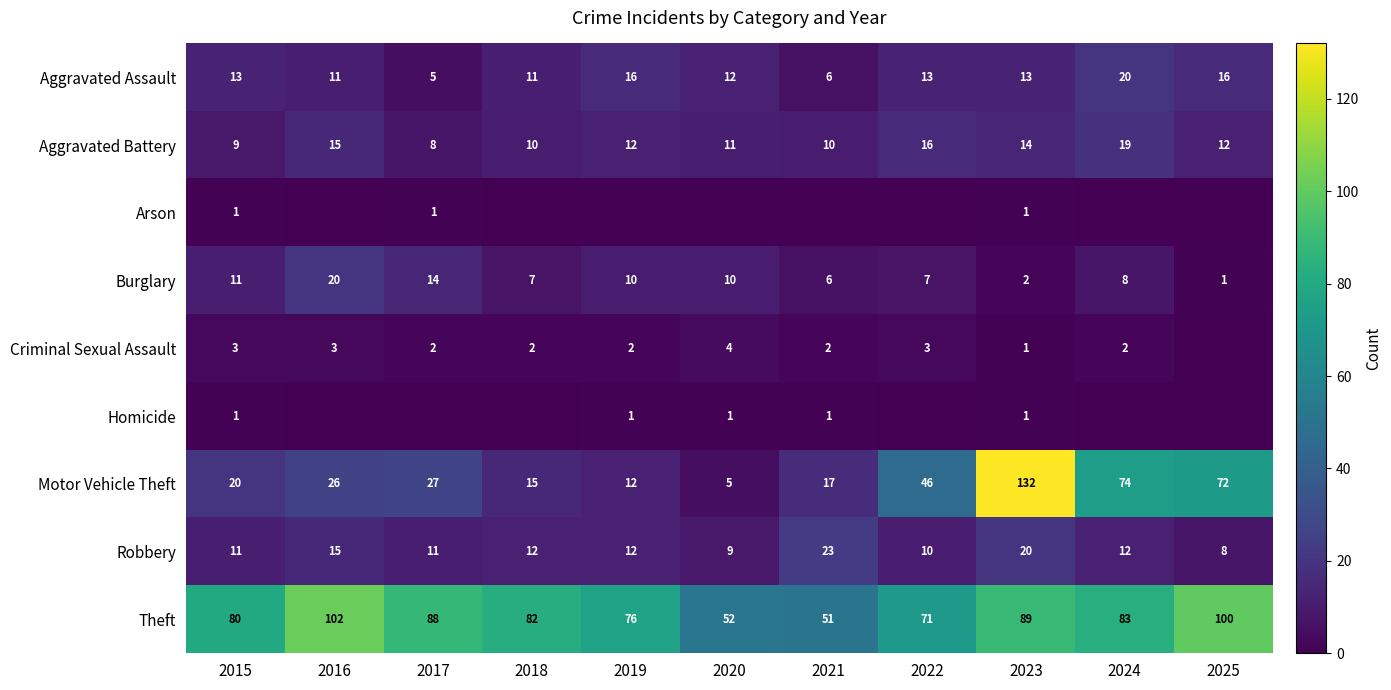

Where does the Theft series first go above 82?

2016